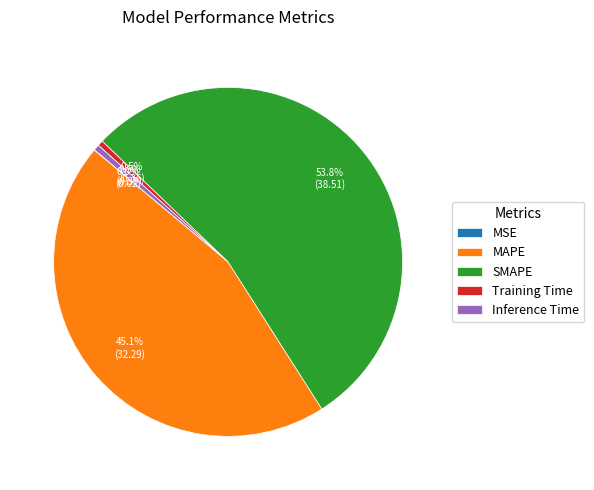

Which category has the biggest portion of the pie?

SMAPE